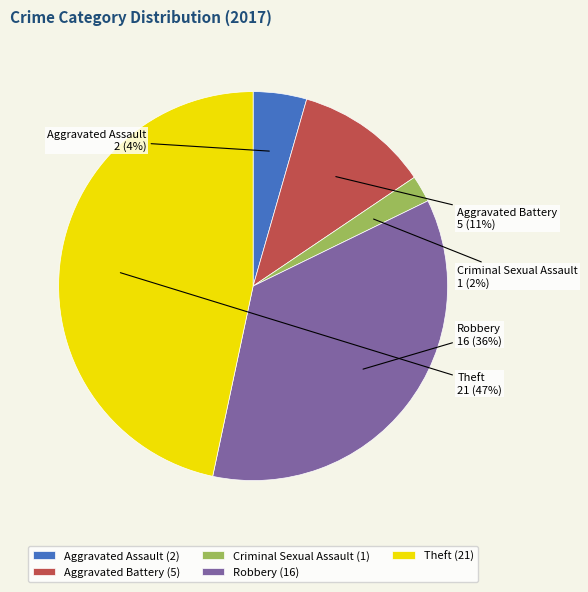

To the nearest percent, what is the combined percentage of Aggravated Battery and Theft?

58%